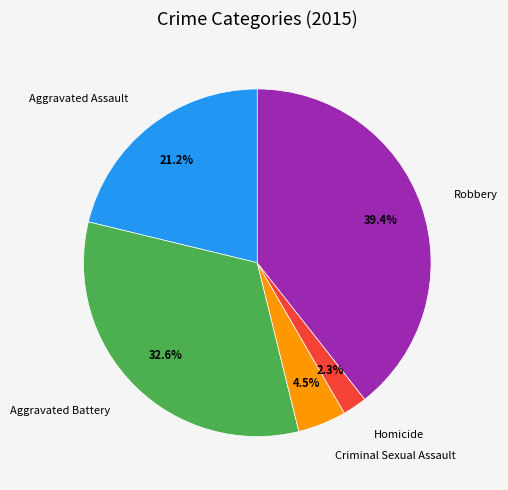

Which has a higher value, Homicide or Robbery?

Robbery